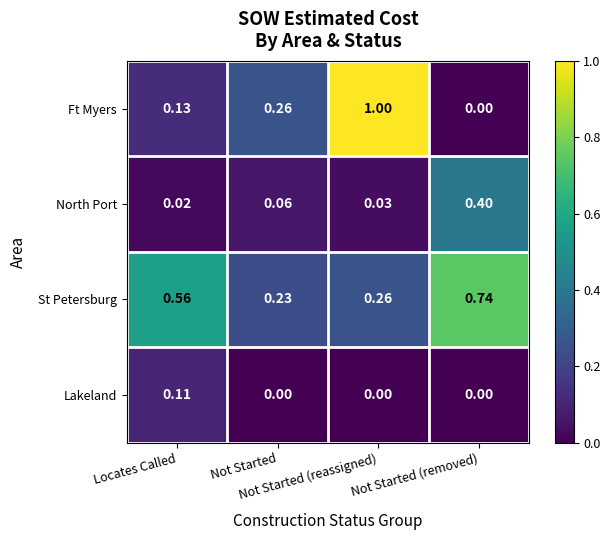

List the series in order of their peak value, highest first.

Ft Myers, St Petersburg, North Port, Lakeland